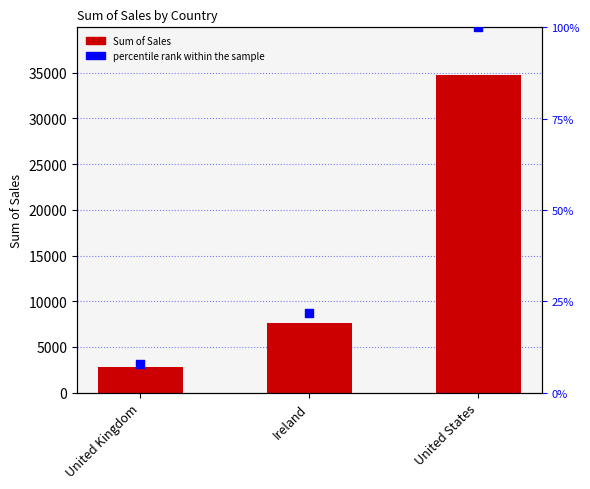

At how many categories does at least one series exceed 8957?

1